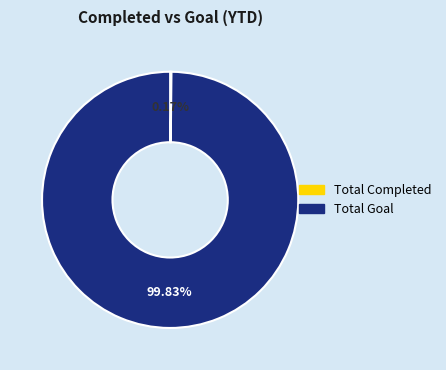

What is the largest slice in the pie chart?

Total Goal